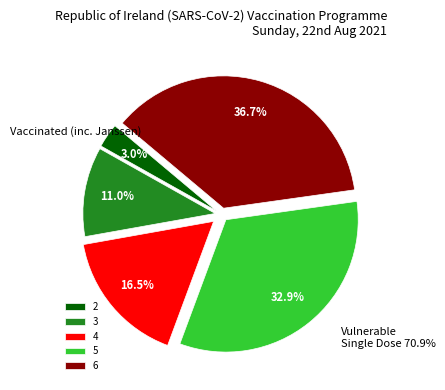

Is the sum of 5 and 3 greater than half?

No